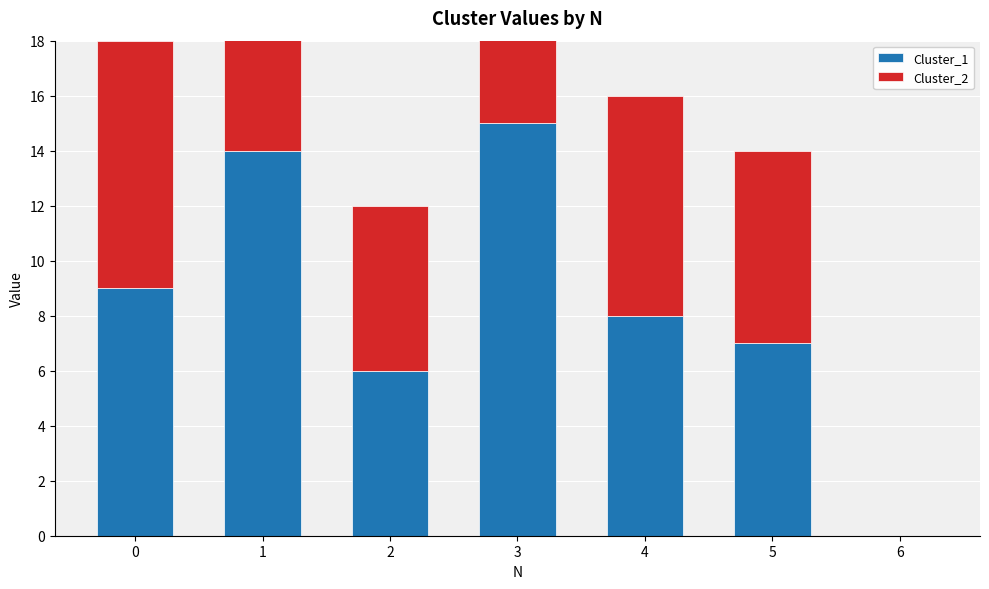

At which label is Cluster_1 closest to 7?

5